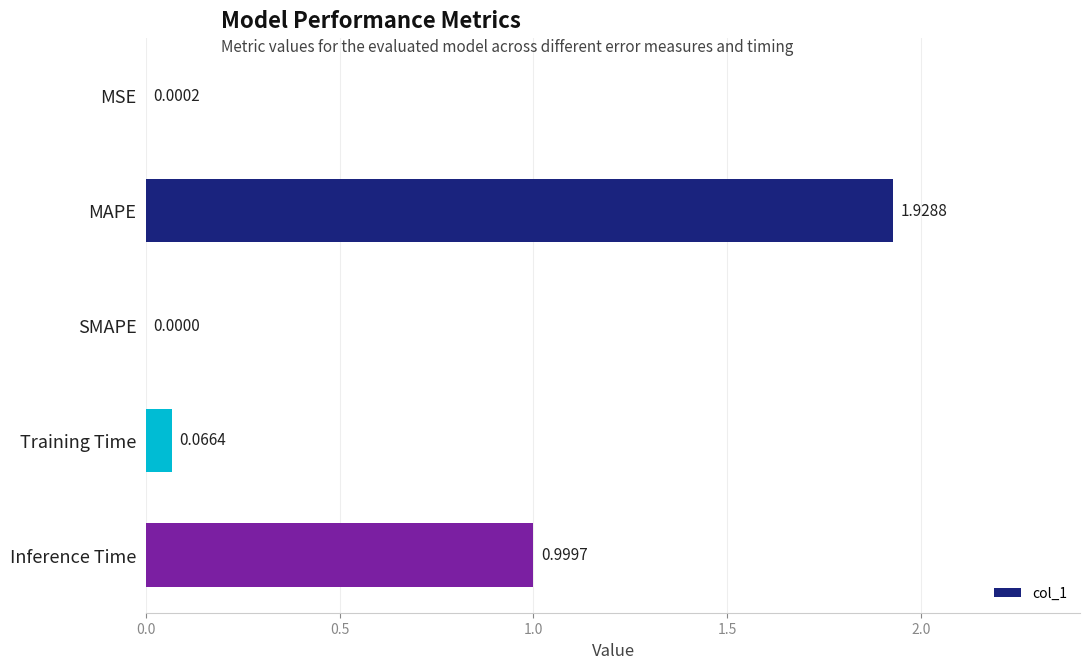

Which label corresponds to the largest value in the chart?

MAPE